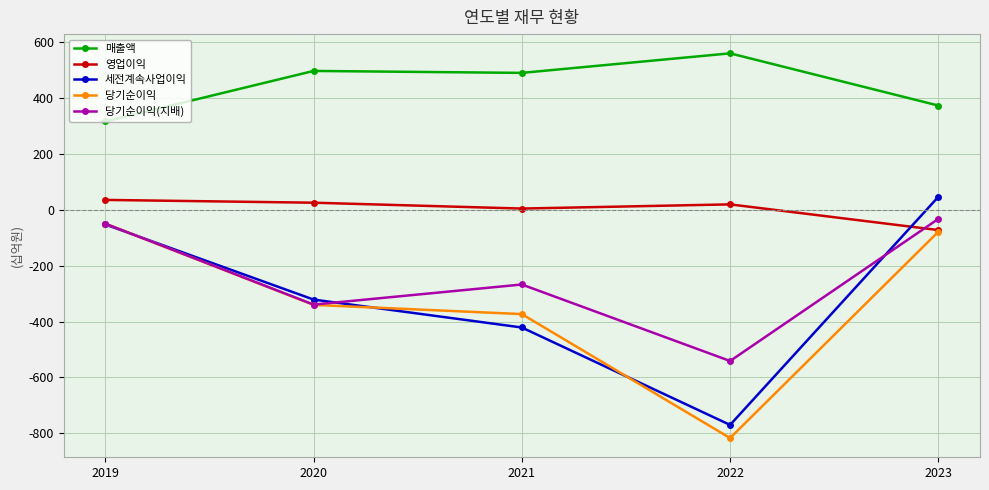

True or false: 세전계속사업이익 and 매출액 intersect in this chart.

False